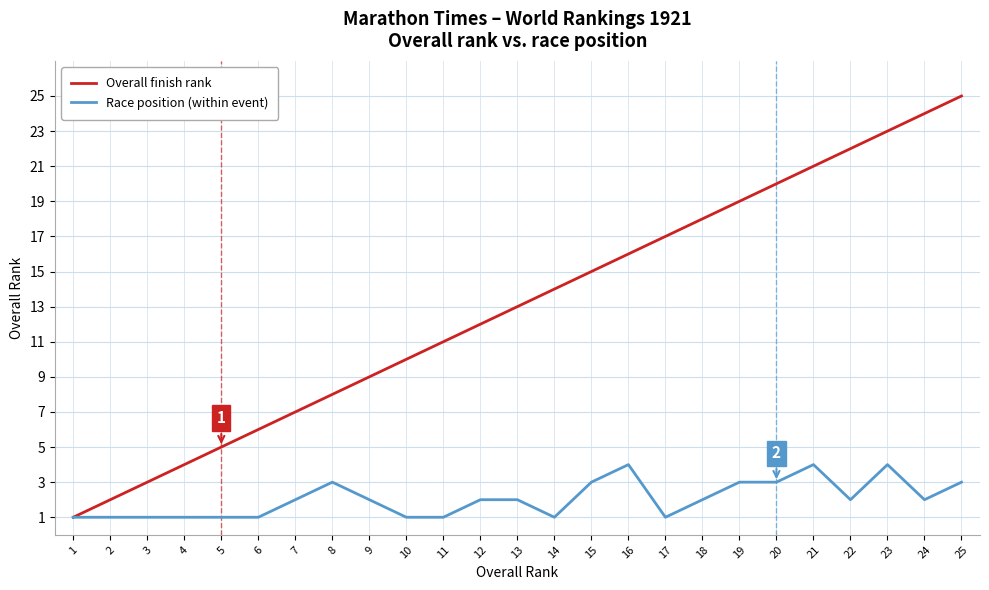

How many values in the Race position (within event) series are below 2?

10